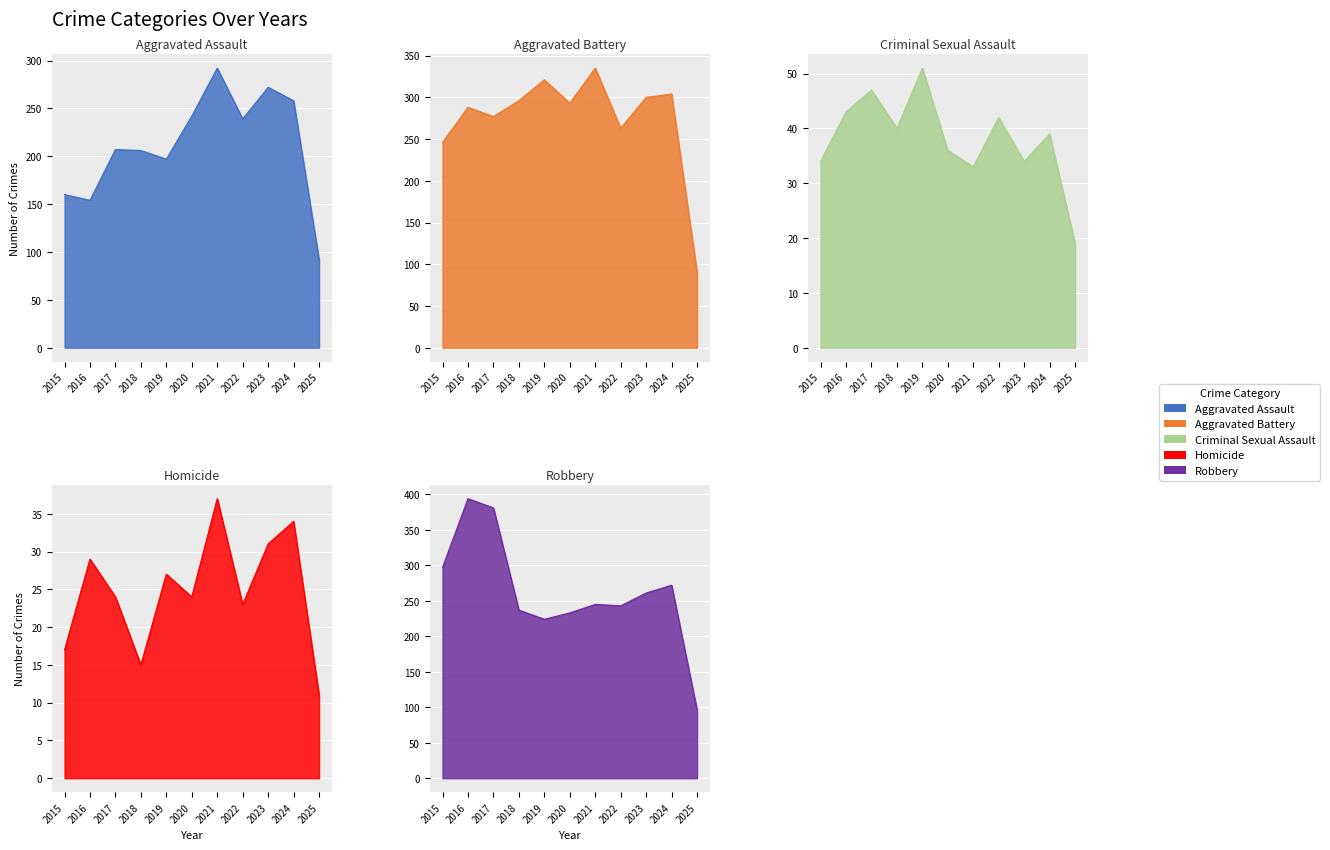

What is the lowest value of the Aggravated Assault series?

92